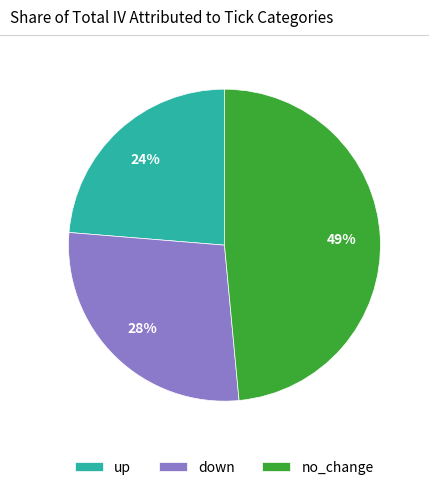

Is the sum of down and no_change greater than half?

Yes